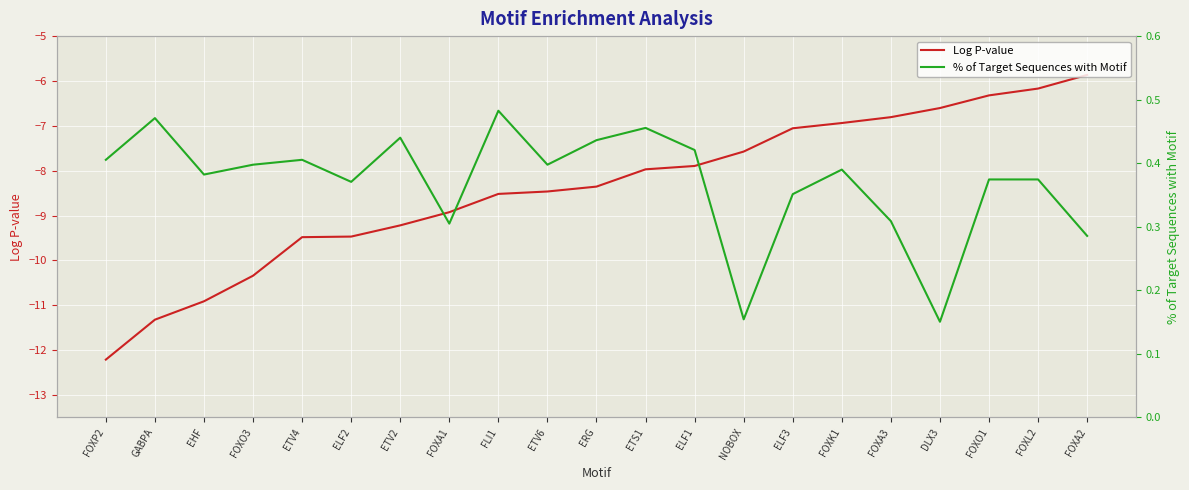

Between EHF and FOXO3, which is larger?

FOXO3